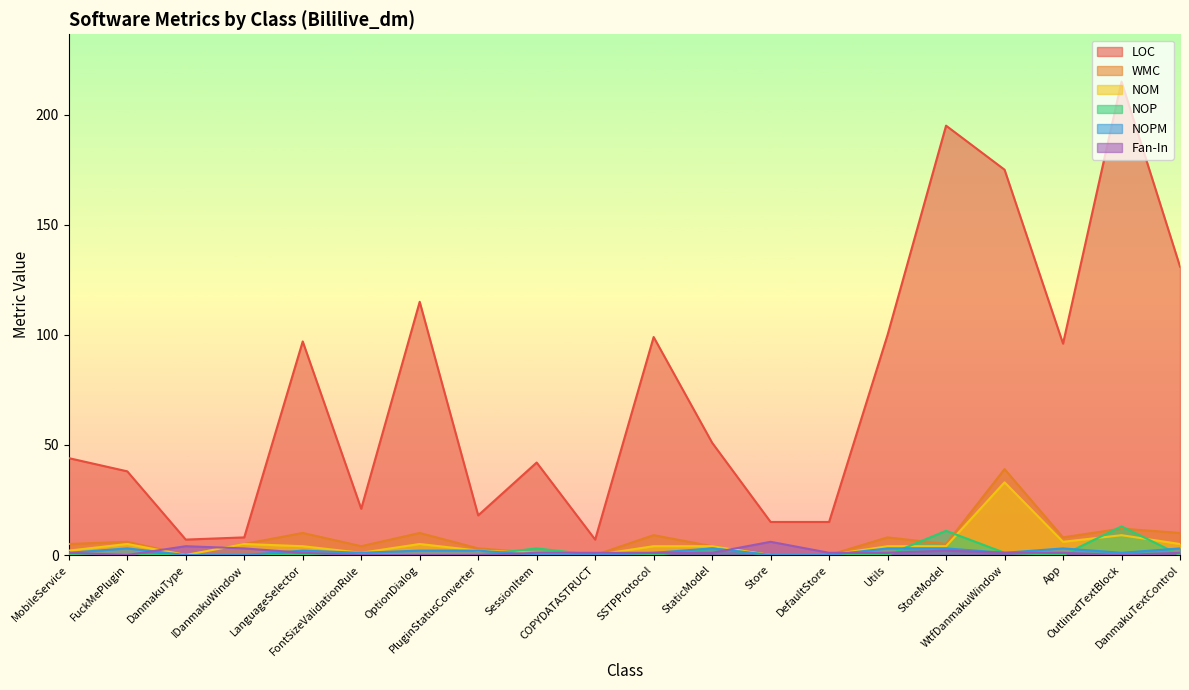

What value does the LOC series have at OutlinedTextBlock?

215